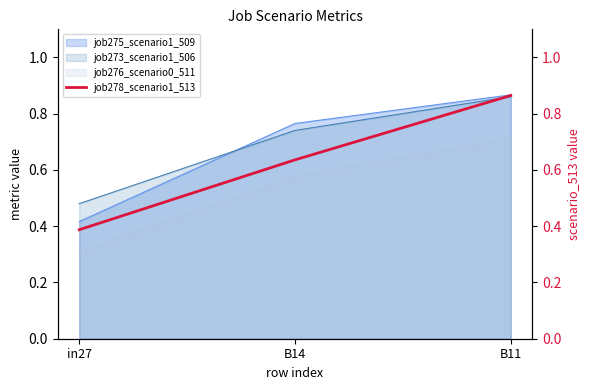

Rank the categories by value from highest to lowest.

B11, B14, in27